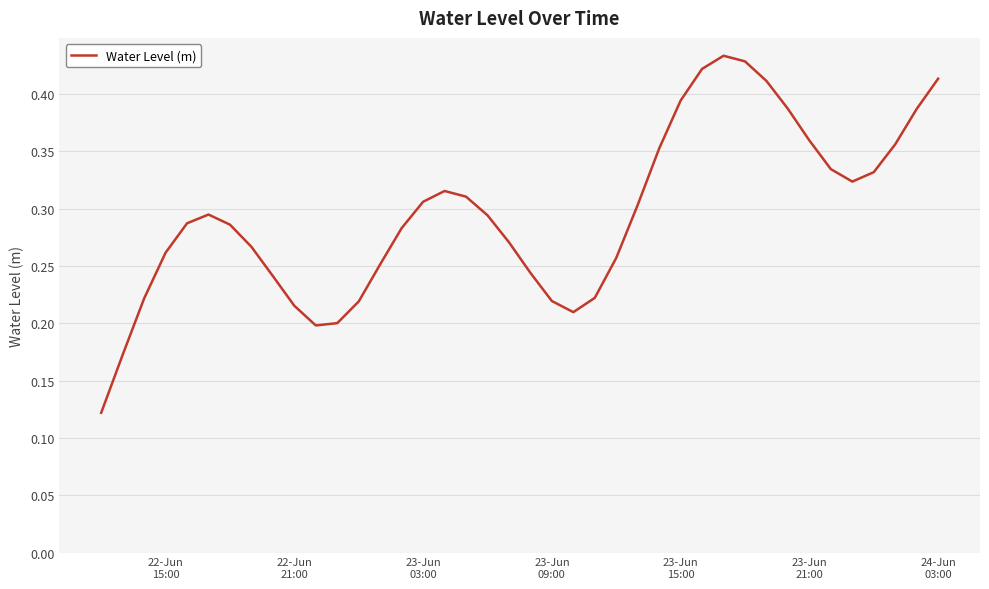

What is the difference between the maximum and minimum values?

0.3